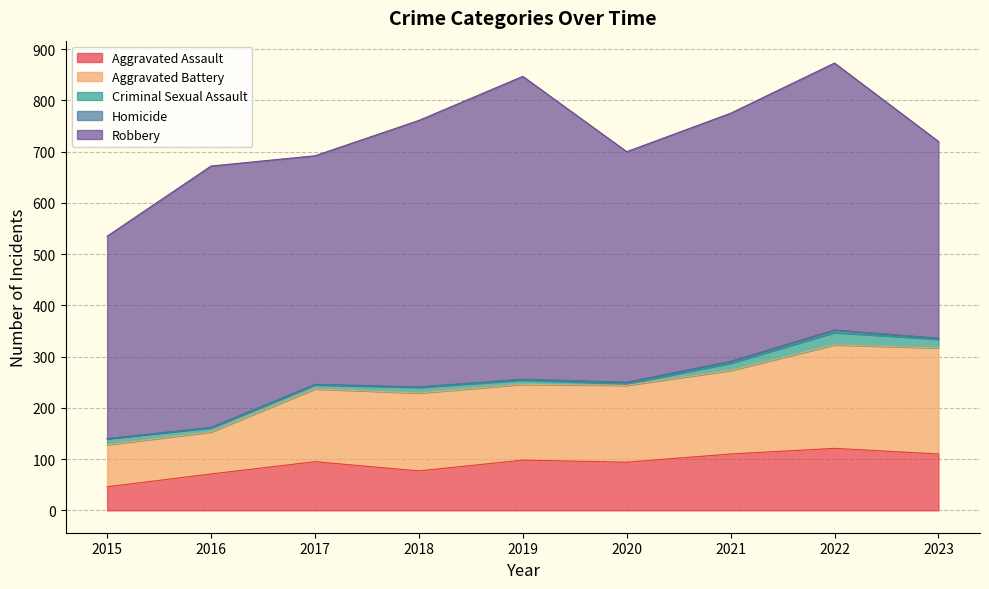

At which label is Criminal Sexual Assault closest to 13?

2015